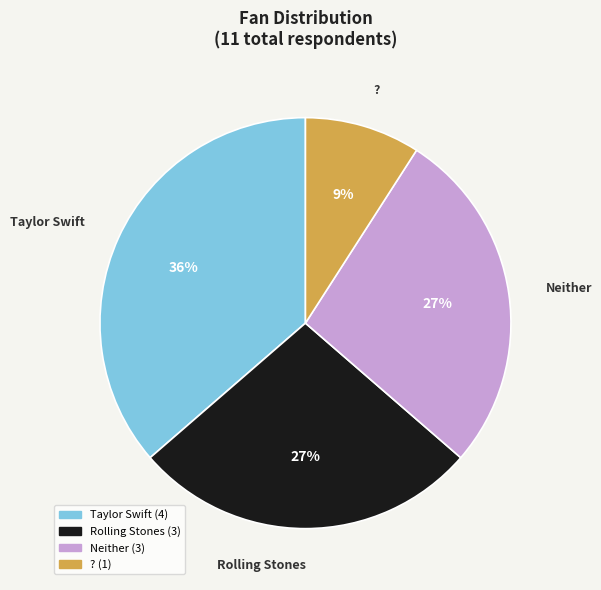

What is the ratio of the value at ? to the value at Rolling Stones?

0.3